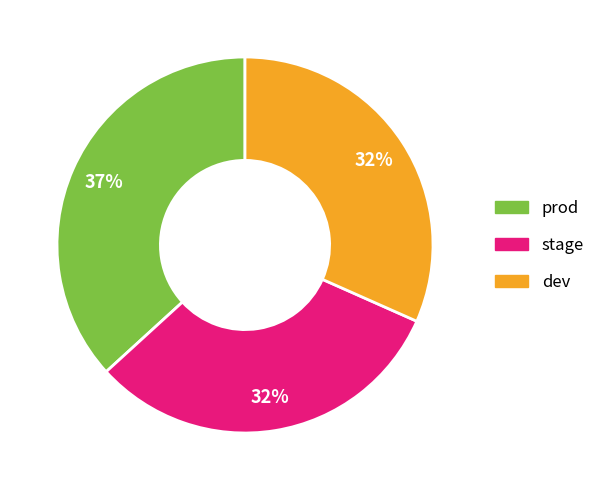

Which slice is the largest?

prod